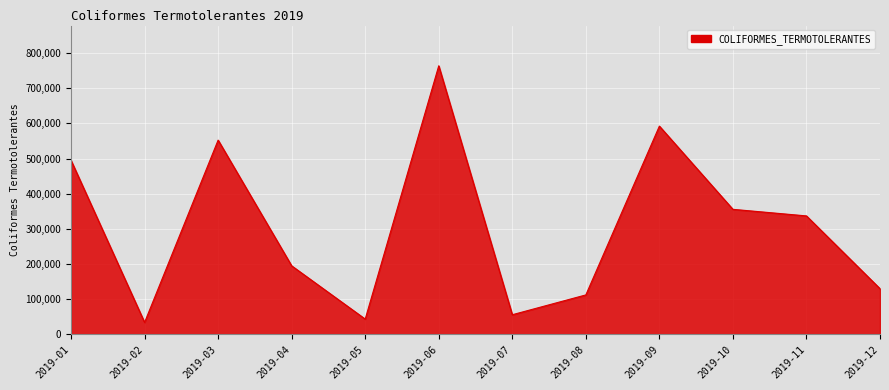

Approximately how many times larger is the value at 2019-01 compared to 2019-09?

0.8